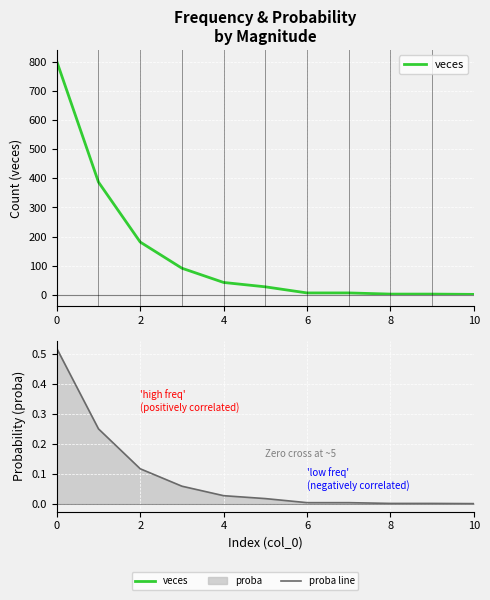

What is the difference between the second highest and minimum values in the veces series?

386.0